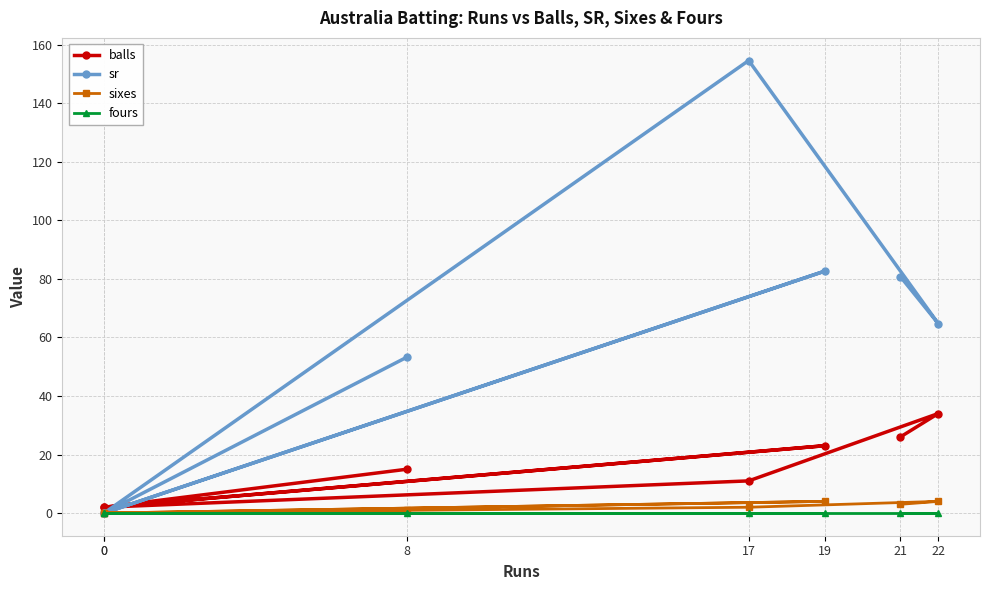

The balls series shows 17.0 at 17. True or false?

False